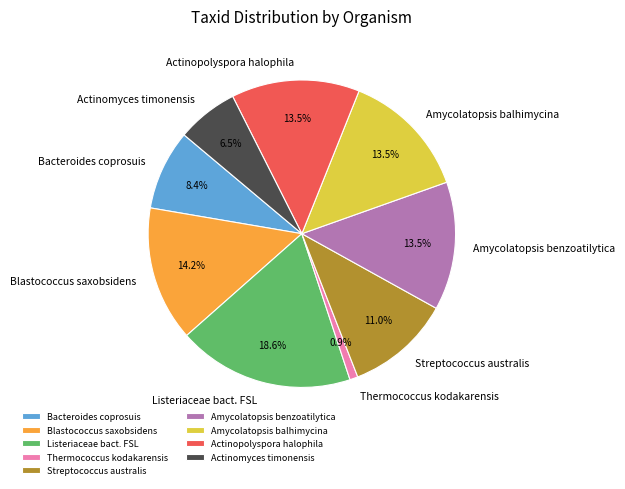

What is the ratio of the value at Bacteroides coprosuis to the value at Amycolatopsis balhimycina?

0.6